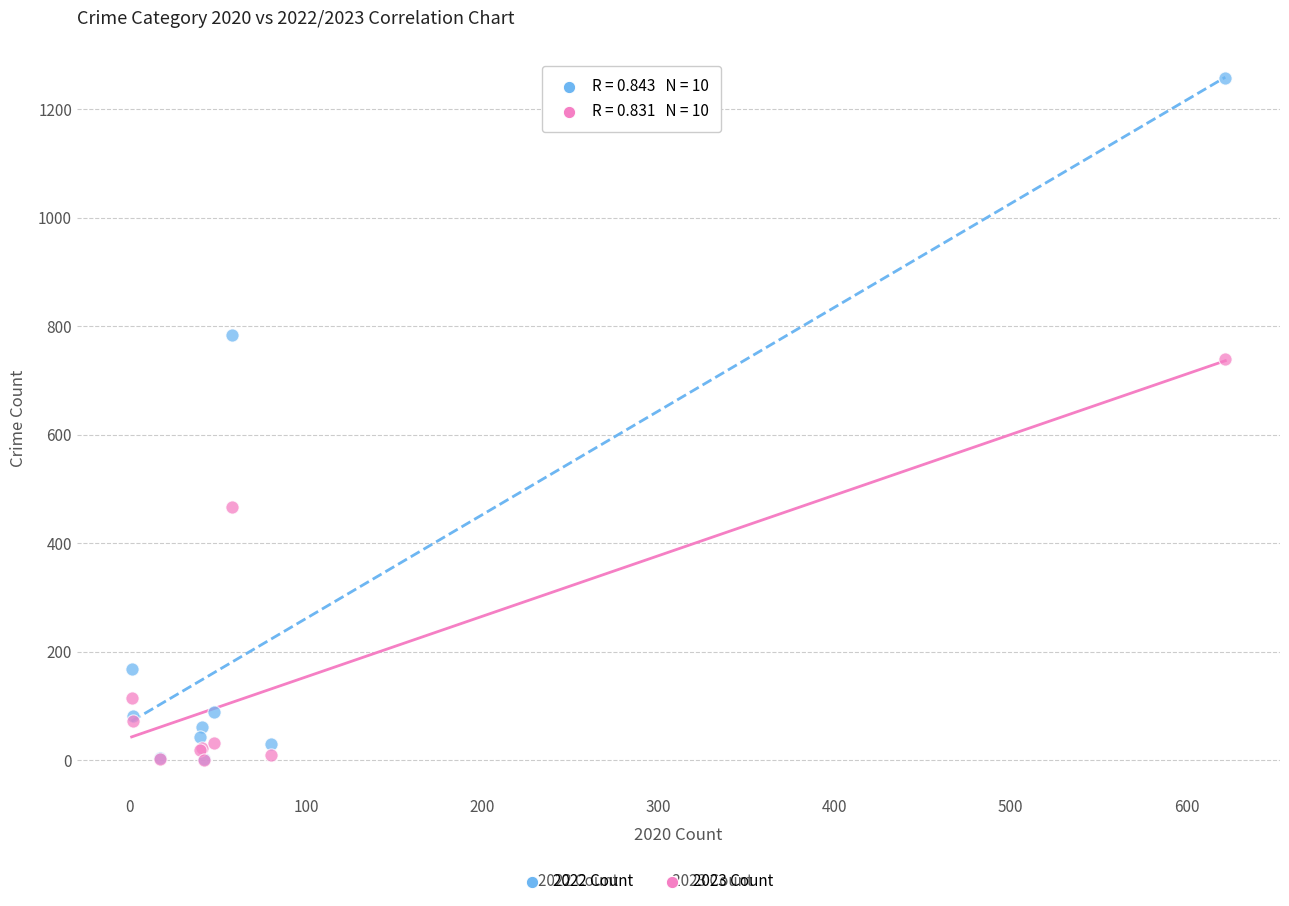

In the 2023 Count series, what Y value is closest to 370?

467